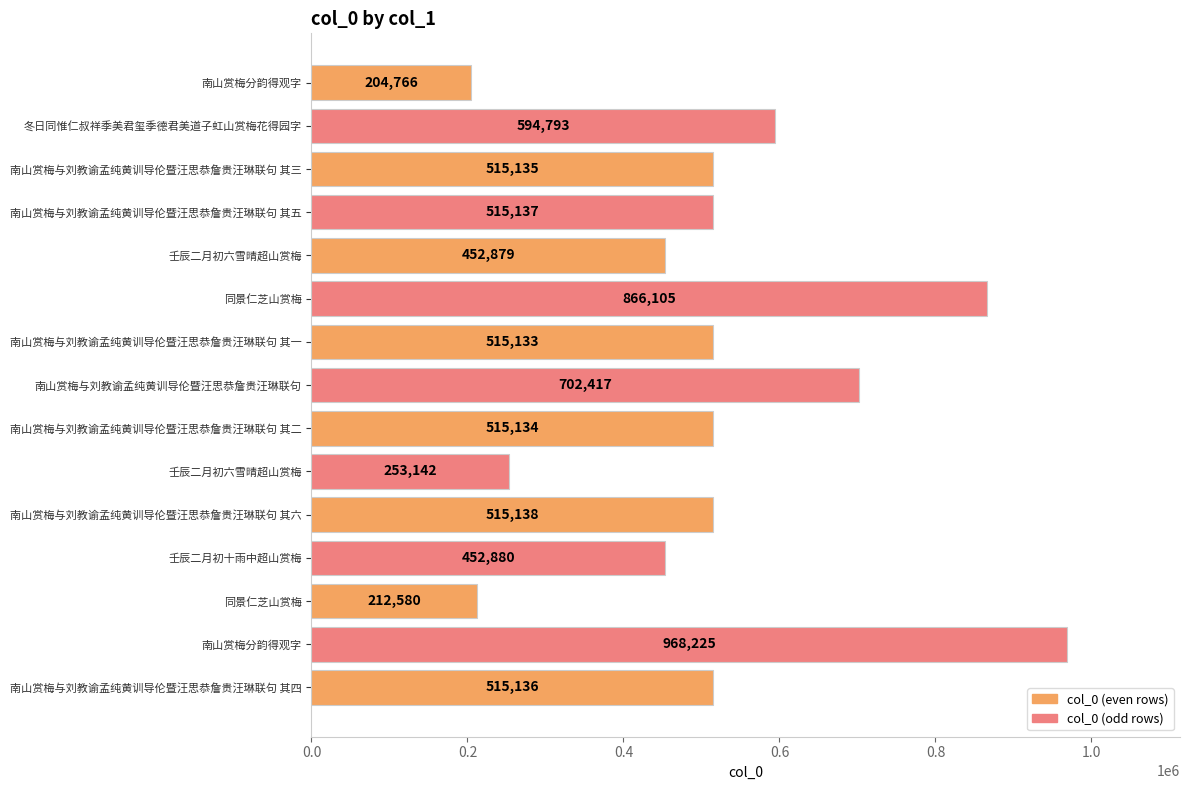

Are the bars horizontal?

Yes